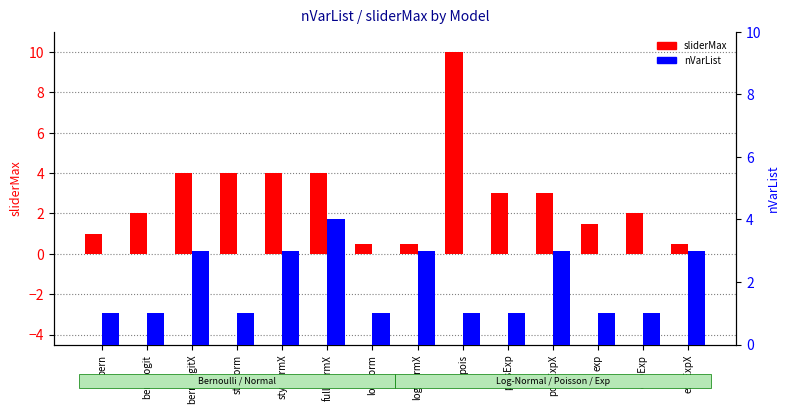

Reading left to right, transcribe all the data shown in this chart.

sliderMax: bern=1.0	bernLogit=2.0	bernLogitX=4.0	styNorm=4.0	styNormX=4.0	fullNormX=4.0	logNorm=0.5	logNormX=0.5	pois=10.0	poisExp=3.0	poisExpX=3.0	exp=1.5	expExp=2.0	expExpX=0.5
nVarList: bern=1.0	bernLogit=1.0	bernLogitX=3.0	styNorm=1.0	styNormX=3.0	fullNormX=4.0	logNorm=1.0	logNormX=3.0	pois=1.0	poisExp=1.0	poisExpX=3.0	exp=1.0	expExp=1.0	expExpX=3.0